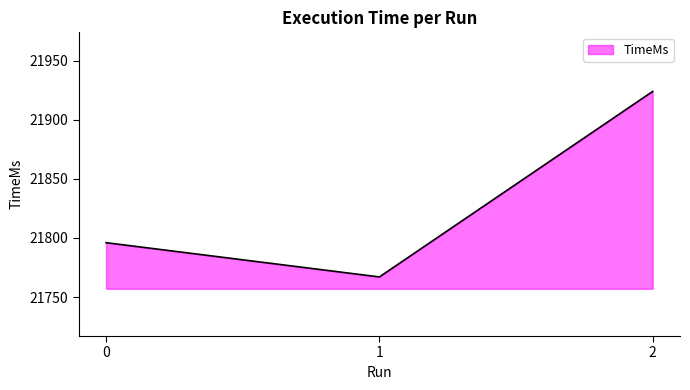

What is the change in value from 0 to 2?

+128